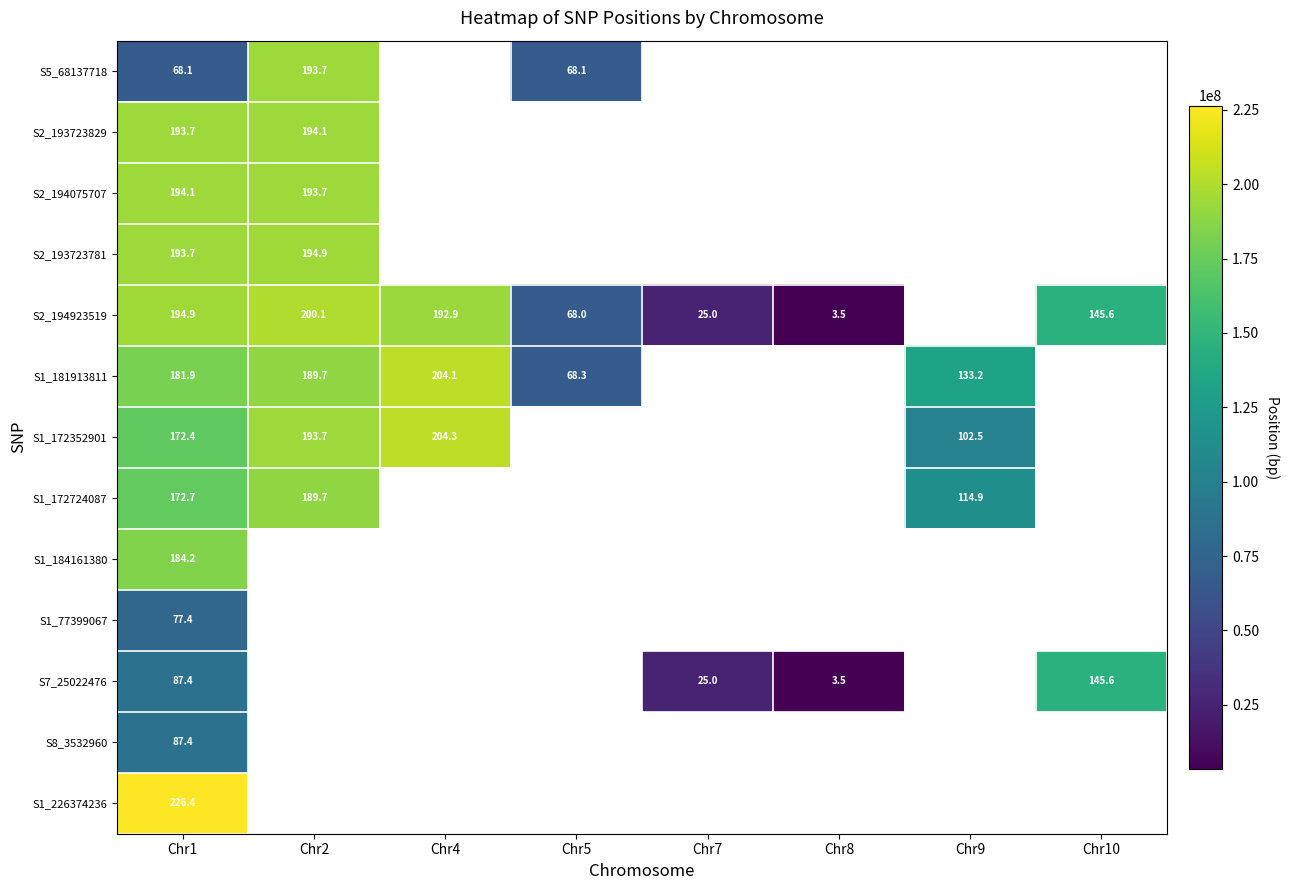

Is it true that S2_194923519 equals 192.9 at Chr4?

True